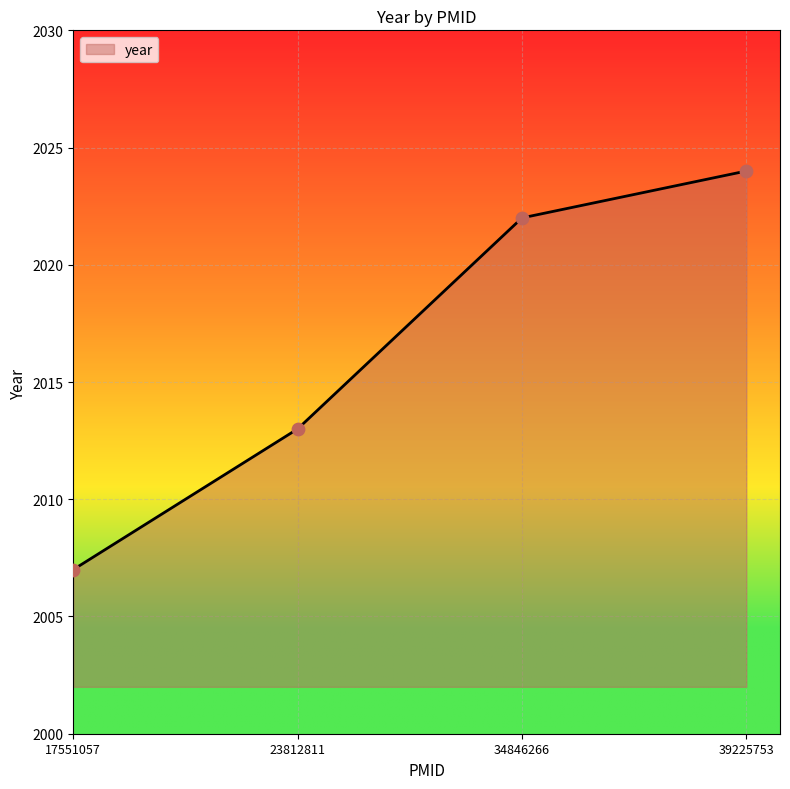

What is the change in value from 23812811 to 39225753?

+11